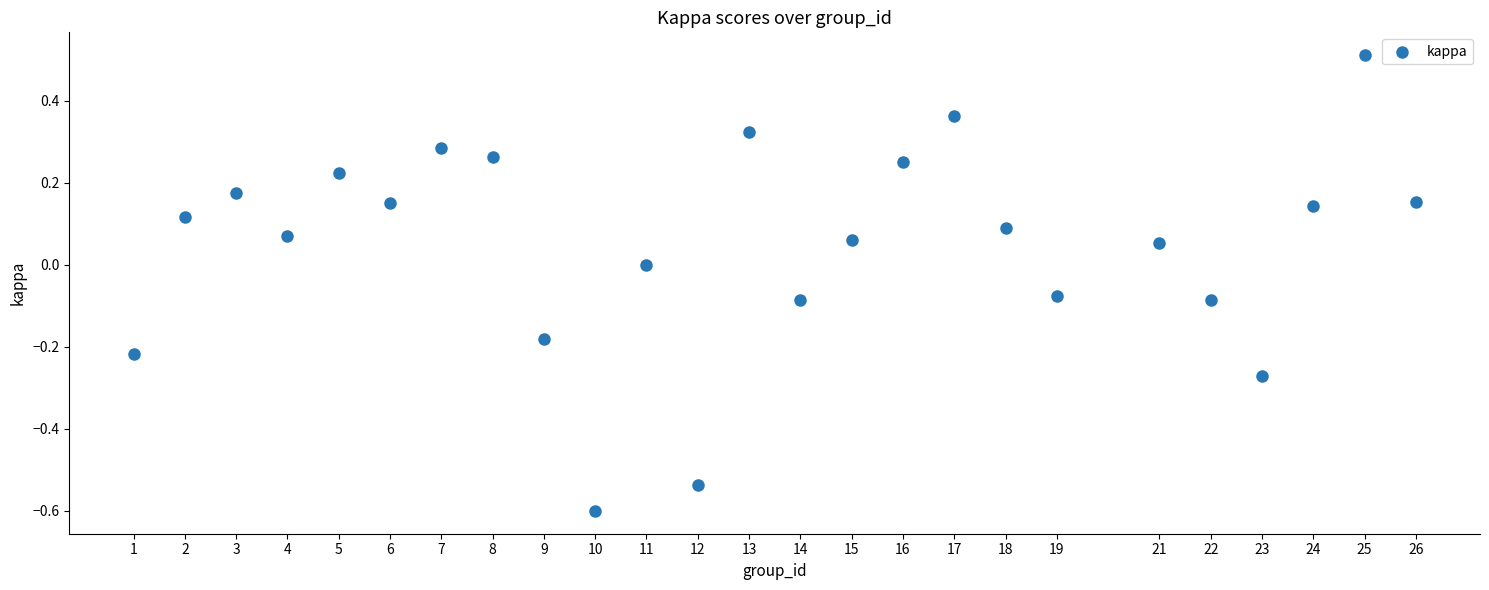

What is the range of X values (max minus min)?

25.0